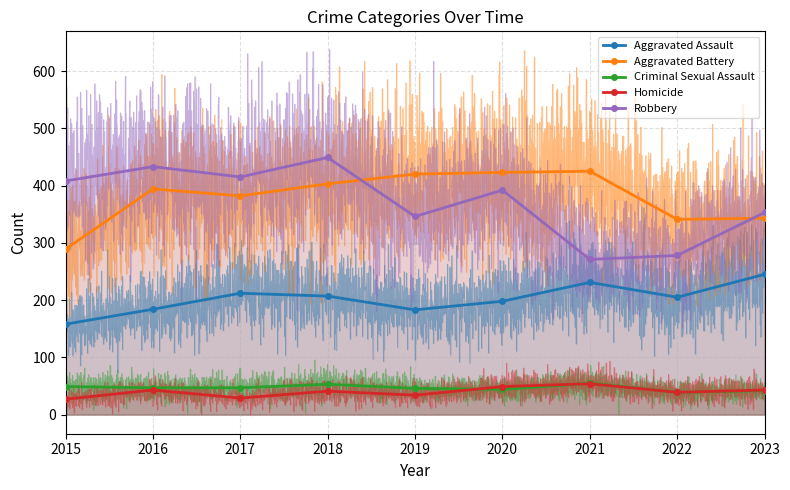

What is the value of the Robbery point at the 1st from the left?

408